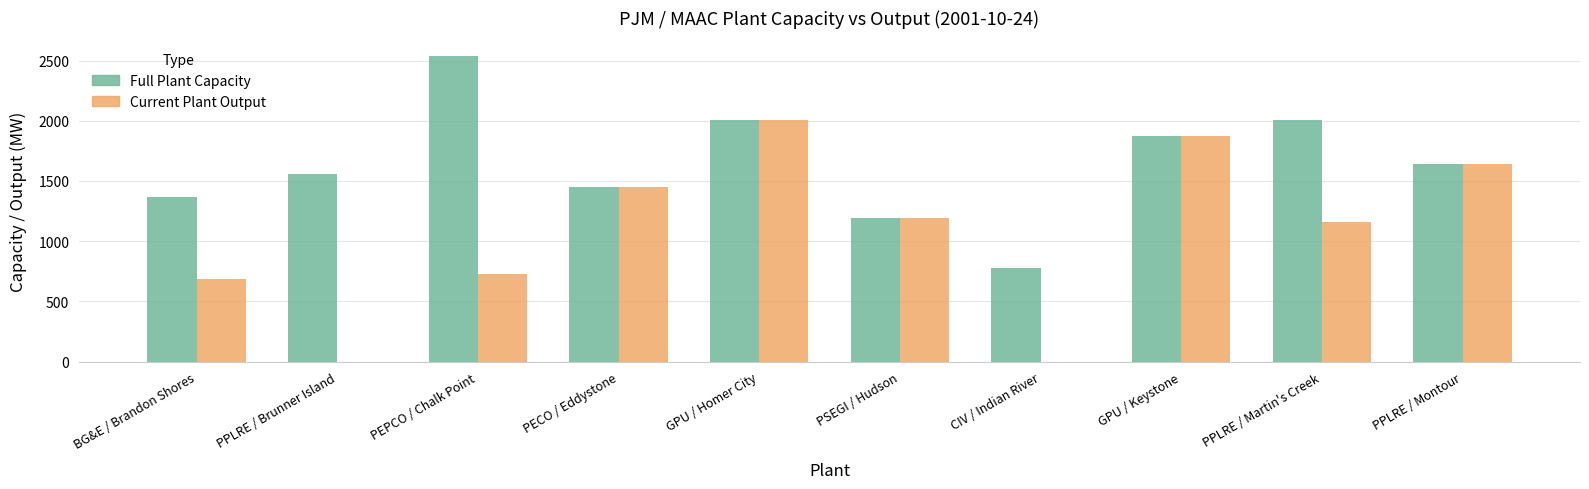

Reading left to right, list all the values displayed in this chart.

Full Plant Capacity: BG&E / Brandon Shores=1370	PPLRE / Brunner Island=1560	PEPCO / Chalk Point=2541	PECO / Eddystone=1450	GPU / Homer City=2010	PSEGI / Hudson=1190	CIV / Indian River=775	GPU / Keystone=1870	PPLRE / Martin's Creek=2010	PPLRE / Montour=1640
Current Plant Output: BG&E / Brandon Shores=685	PPLRE / Brunner Island=0	PEPCO / Chalk Point=730	PECO / Eddystone=1450	GPU / Homer City=2010	PSEGI / Hudson=1190	CIV / Indian River=0	GPU / Keystone=1870	PPLRE / Martin's Creek=1160	PPLRE / Montour=1640